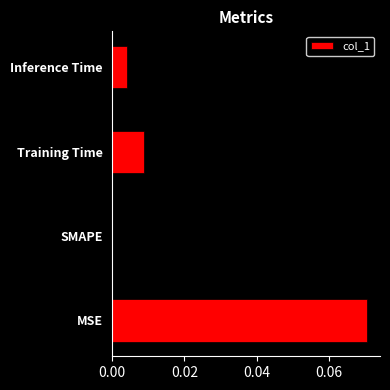

Which has a higher value, MSE or Training Time?

MSE